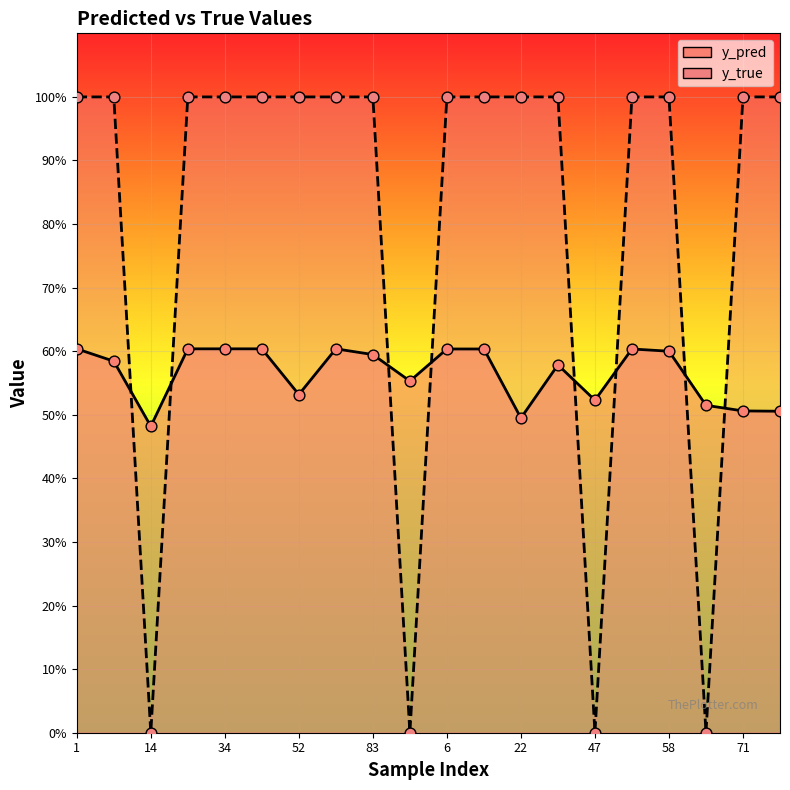

At how many categories does at least one series exceed 0?

20